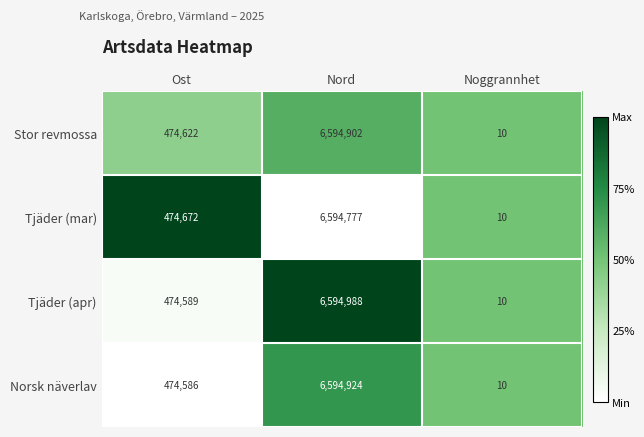

The Stor revmossa series shows 680226 at Ost. True or false?

False